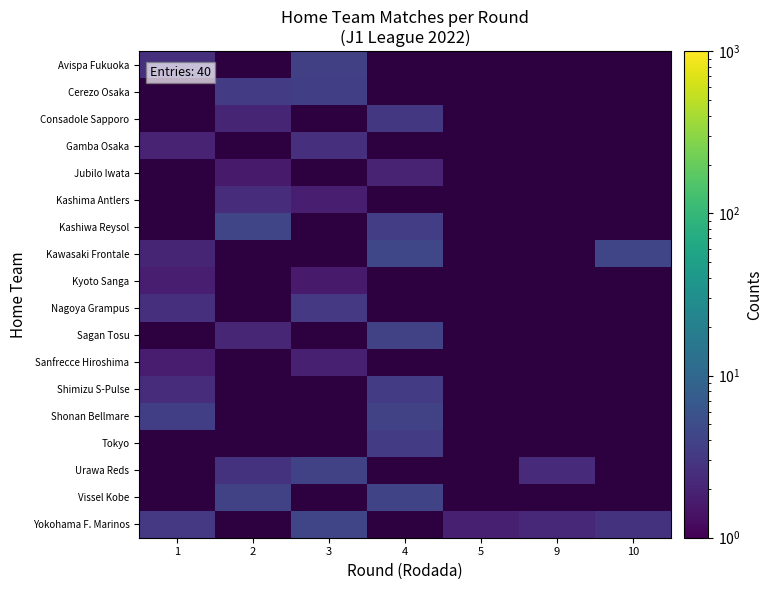

What is the spread (max minus min) of values at 3?

2.6